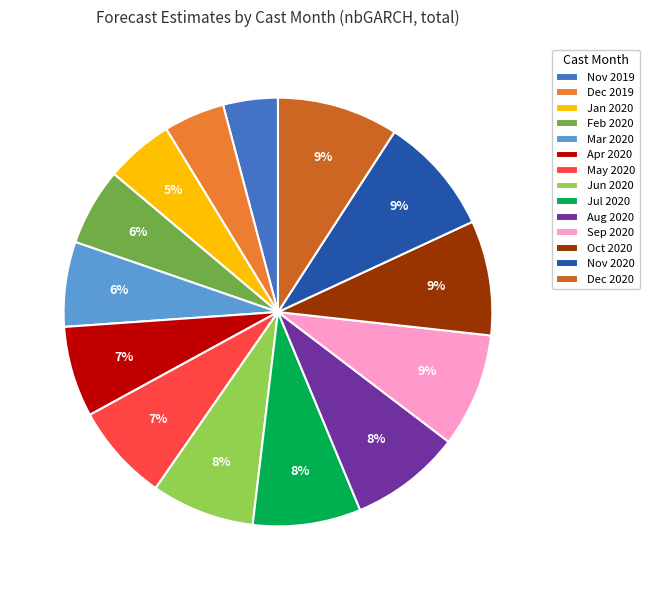

Does any single category account for the majority?

No